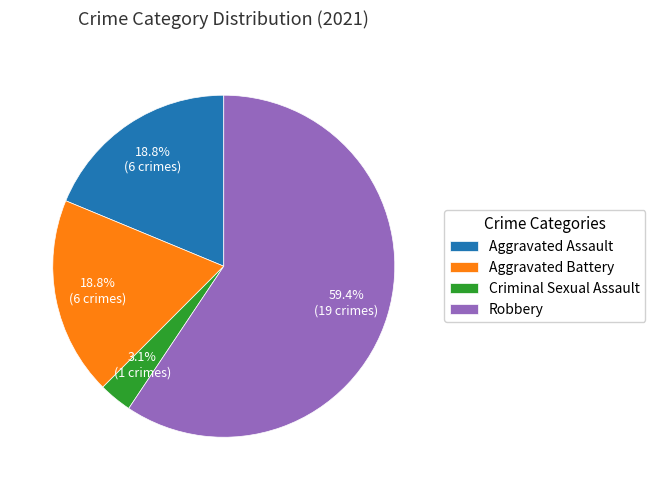

Is the sum of Robbery and Aggravated Assault greater than half?

Yes